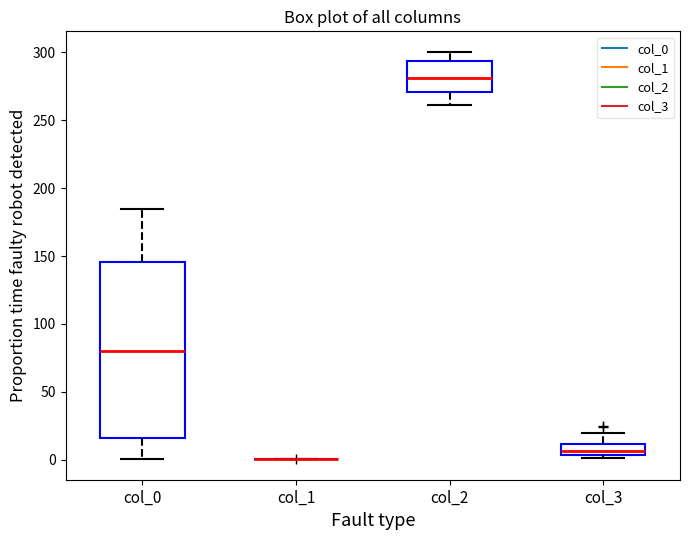

Reading left to right, read every box against the y-axis: the position of its median line, the range the box covers, and the ends of its whiskers. The values are not printed on the chart, so give them approximately, as read against the axis.

col_0: median 80, box 15 to 145, whiskers 0 to 185
col_1: box collapsed to a line at 0, whiskers 0 to 0
col_2: median 280, box 270 to 295, whiskers 260 to 300
col_3: median 5 (inside the box), box 5 to 10, whiskers 0 to 20